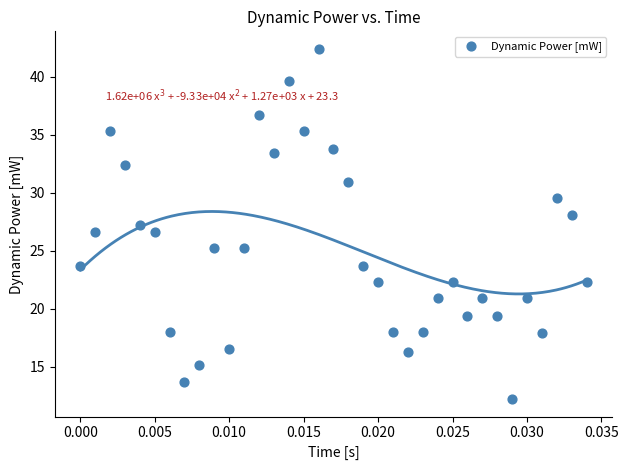

What is the range of Y values (max minus min)?

30.2